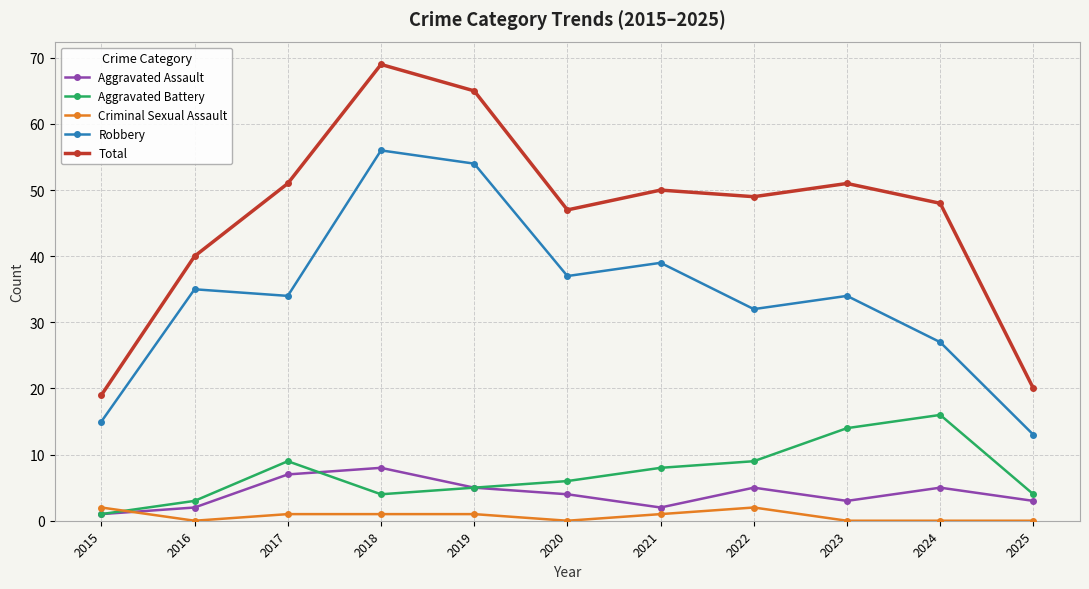

True or false: Aggravated Assault and Total cross at least once.

False